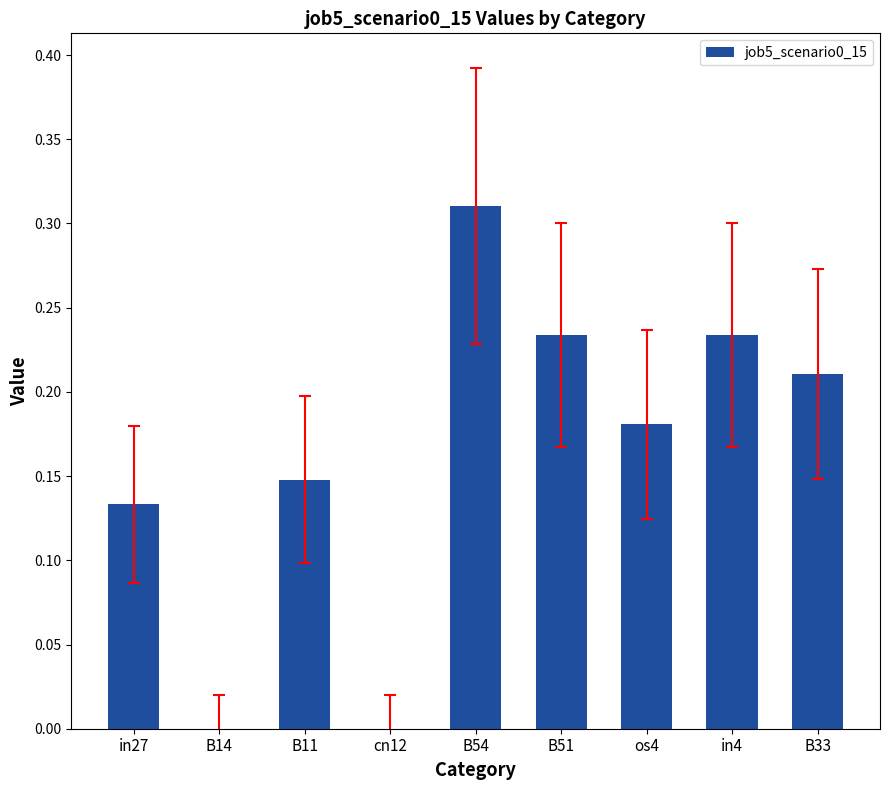

What is the sum of the values at os4 and in4?

0.4